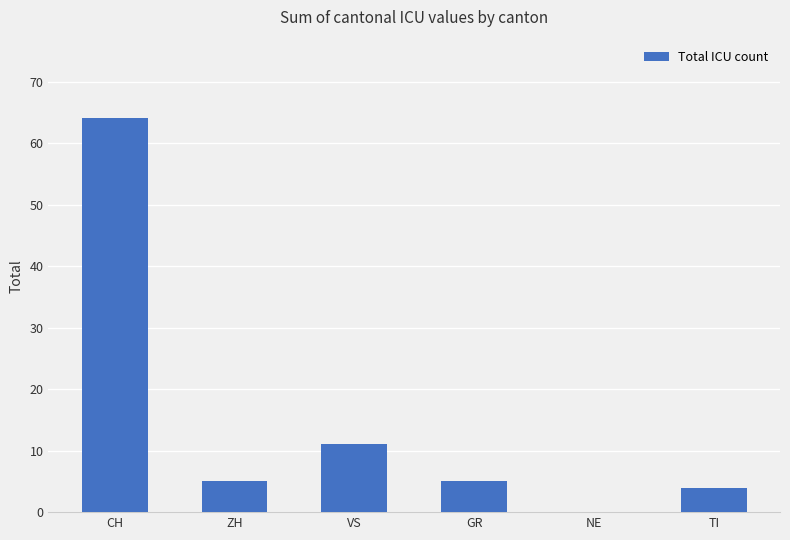

What is the greatest value displayed?

64